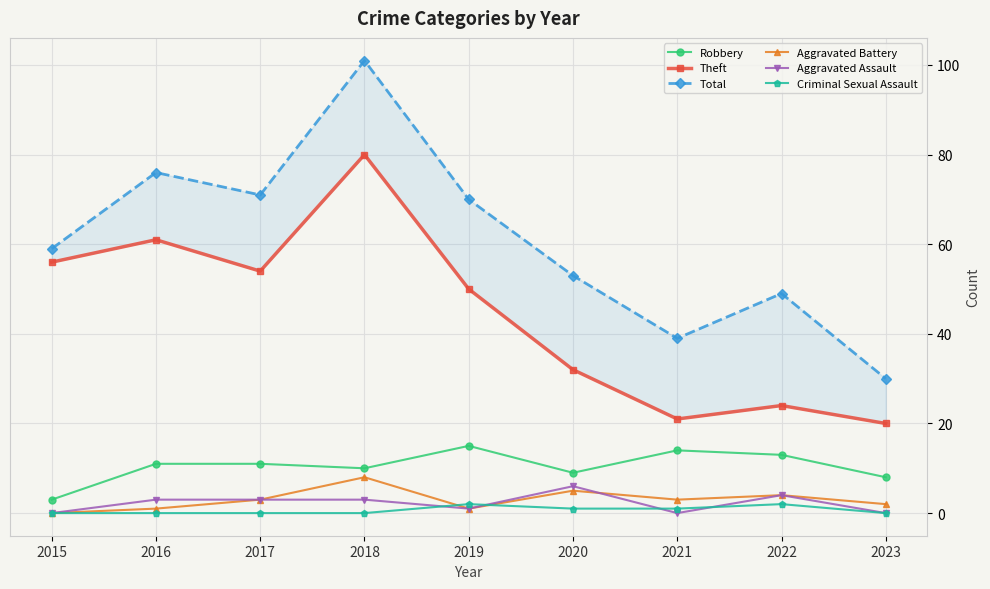

At which category does Aggravated Battery reach its first local peak?

2018